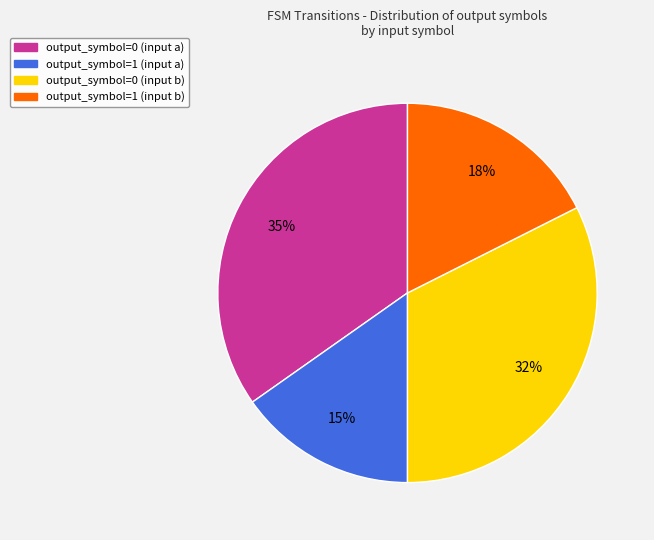

The output_symbol=1 (input b) slice represents 18% of the pie. True or false?

True